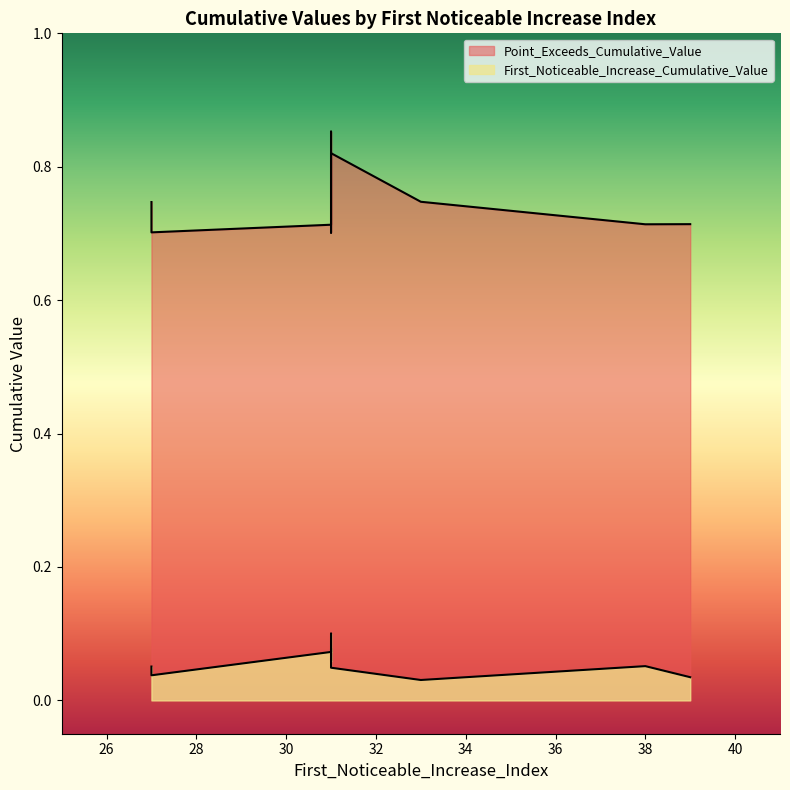

Which series has the largest total across all categories?

Point_Exceeds_Cumulative_Value